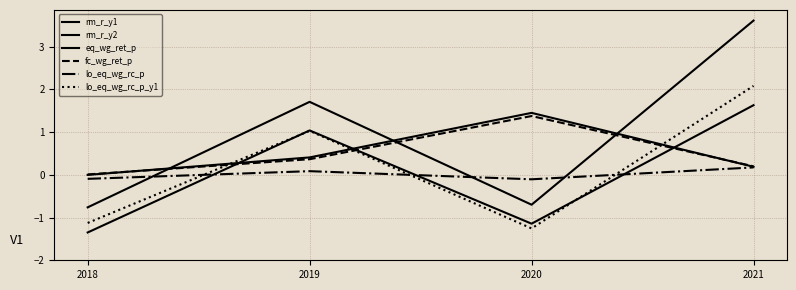

How many interior local peaks does the rm_r_y1 series have?

1